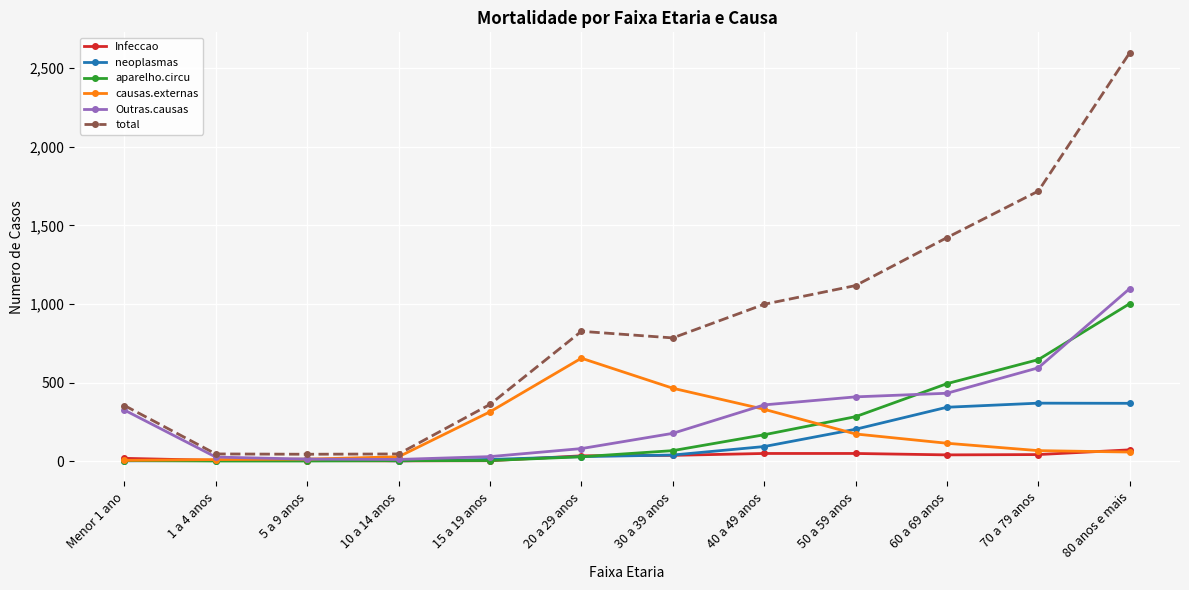

Which series has the largest range (max minus min)?

total